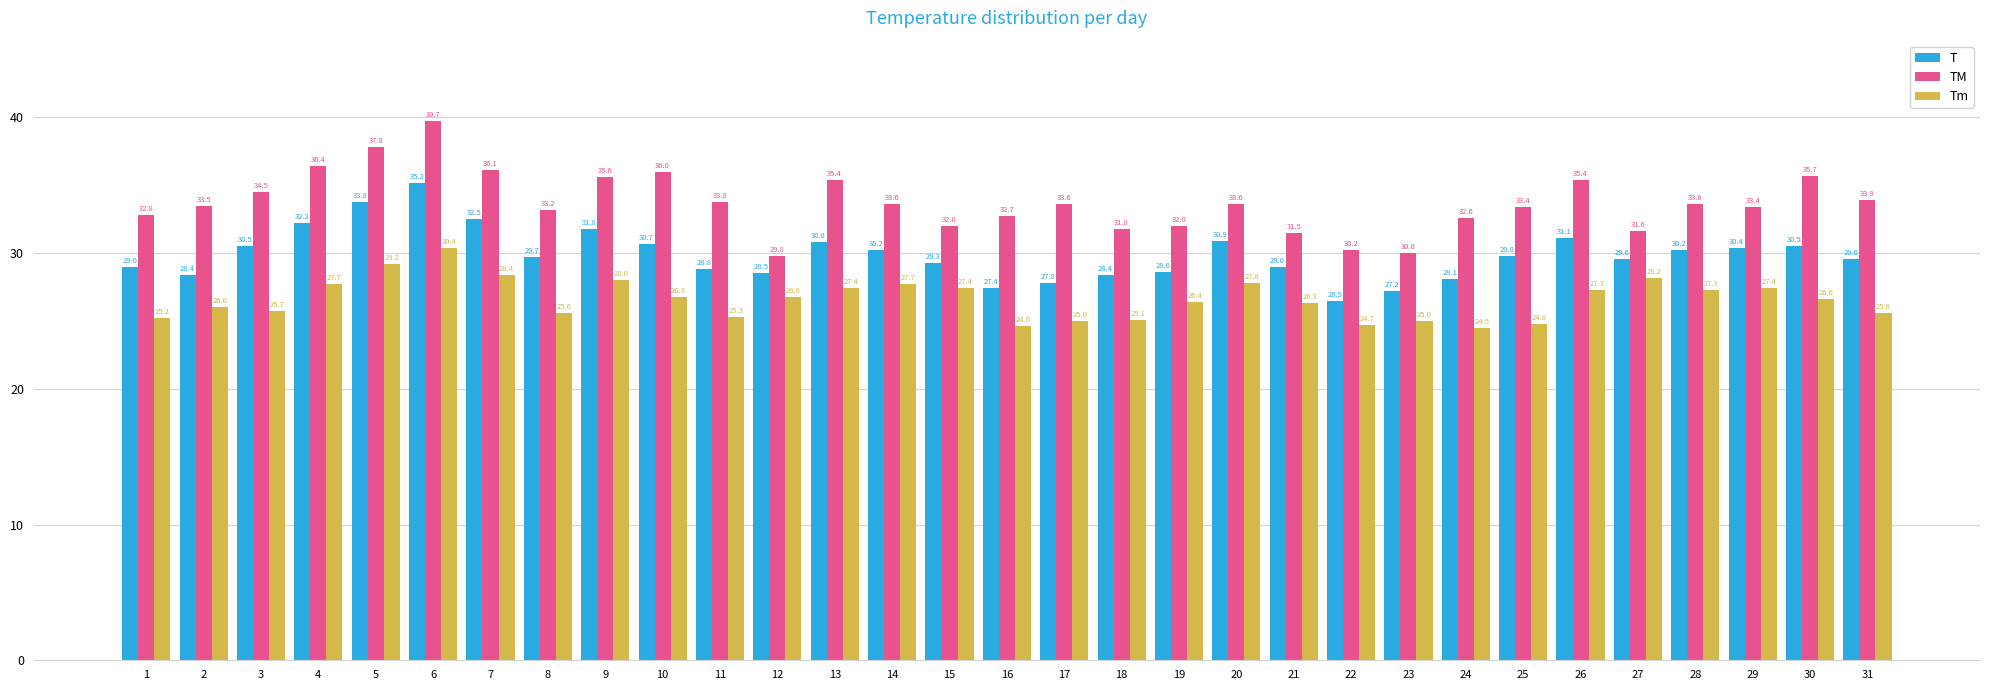

How many data points does each series have?

31